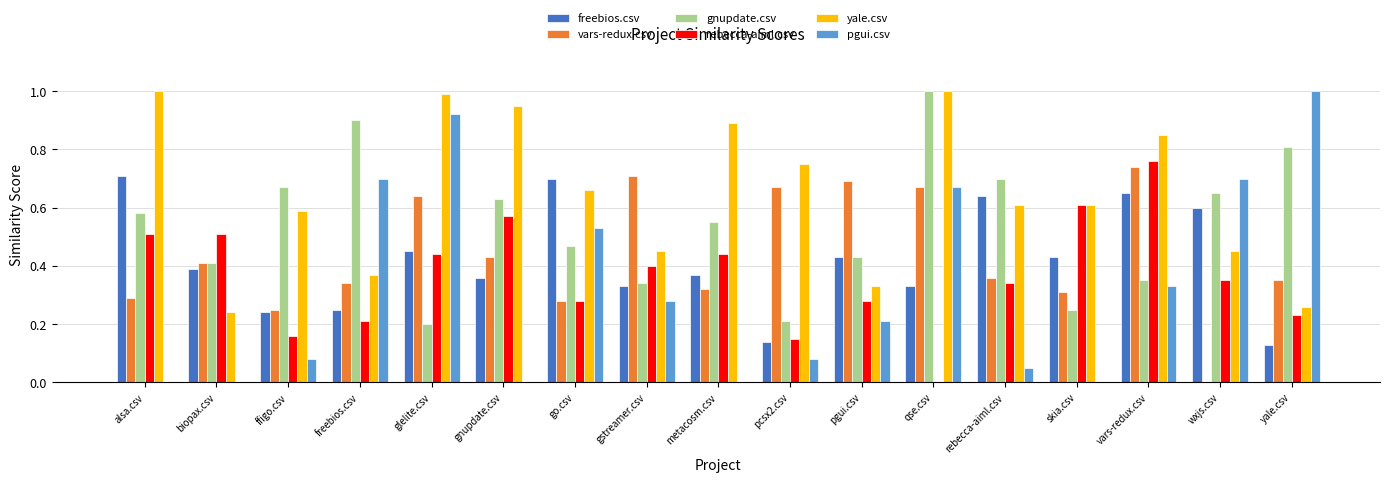

True or false: gnupdate.csv has a value of 0.4 at pcsx2.csv.

False